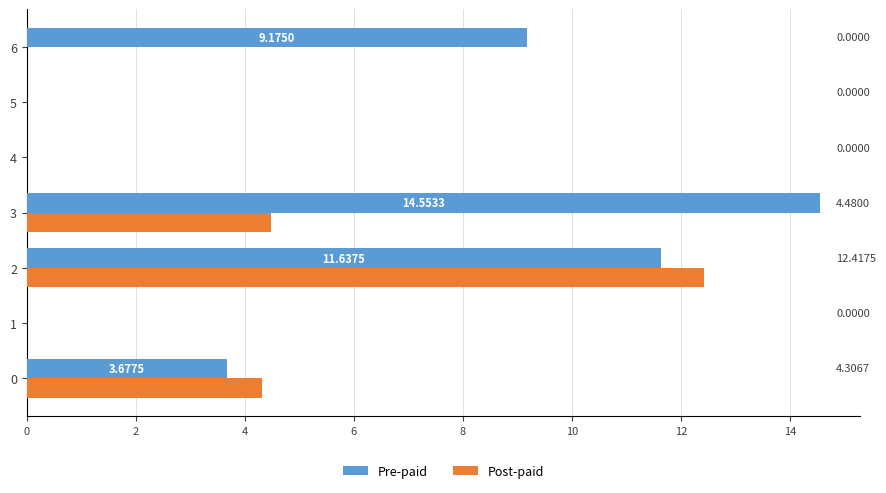

At which label is Pre-paid closest to 7?

6